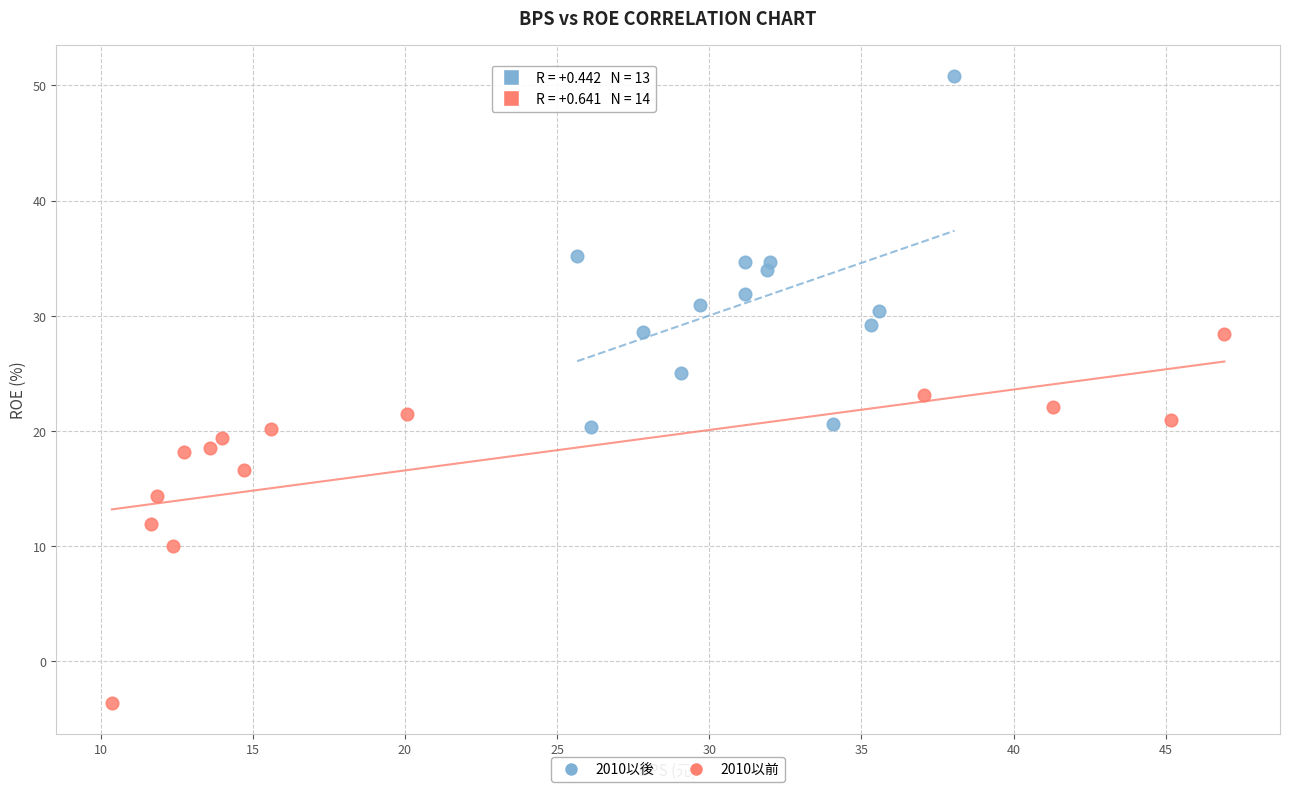

Which series reaches the minimum Y coordinate?

2010以前